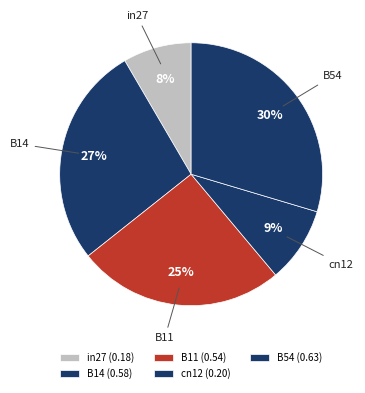

True or false: cn12 accounts for 9% of the total.

True